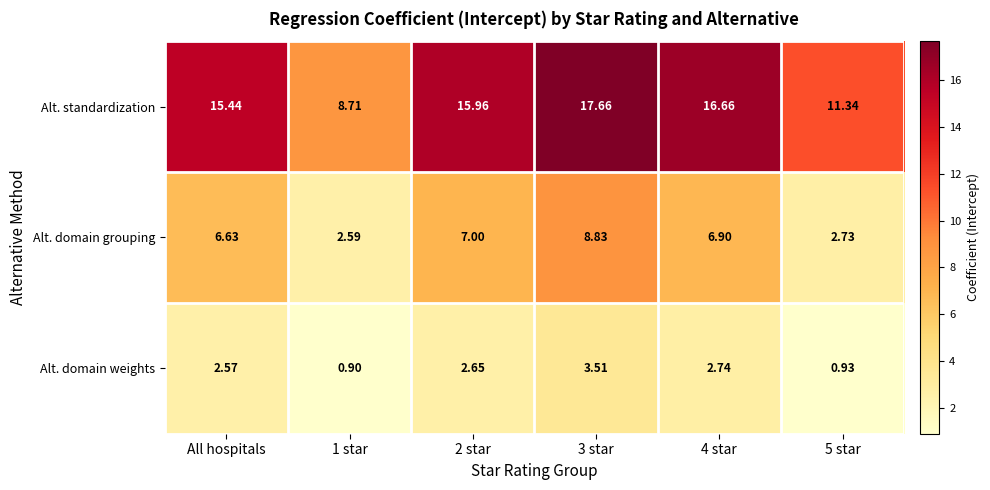

At how many categories does at least one series exceed 7?

6